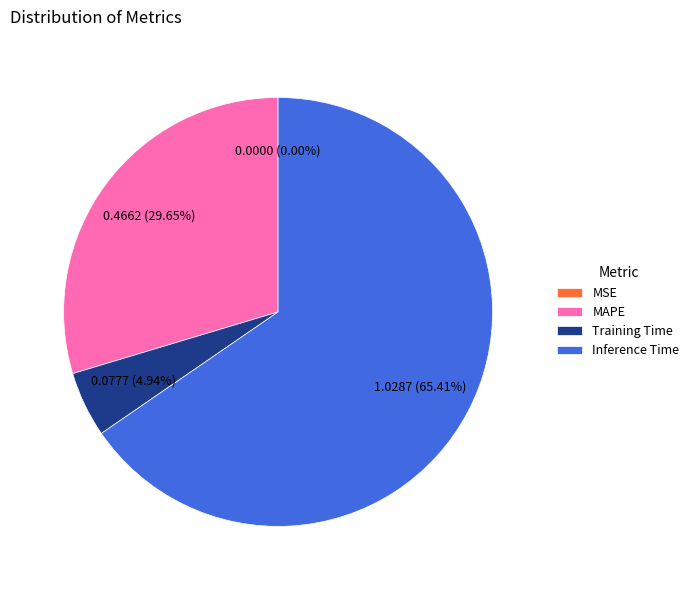

Which category accounts for the majority?

Inference Time